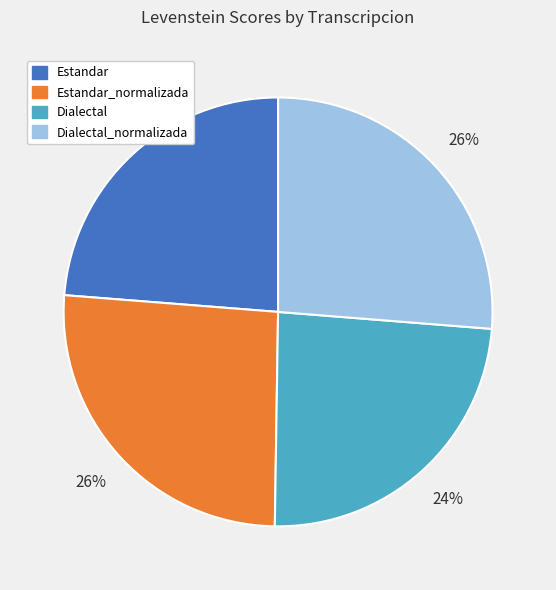

Is it true that Dialectal is 37% of the pie?

False